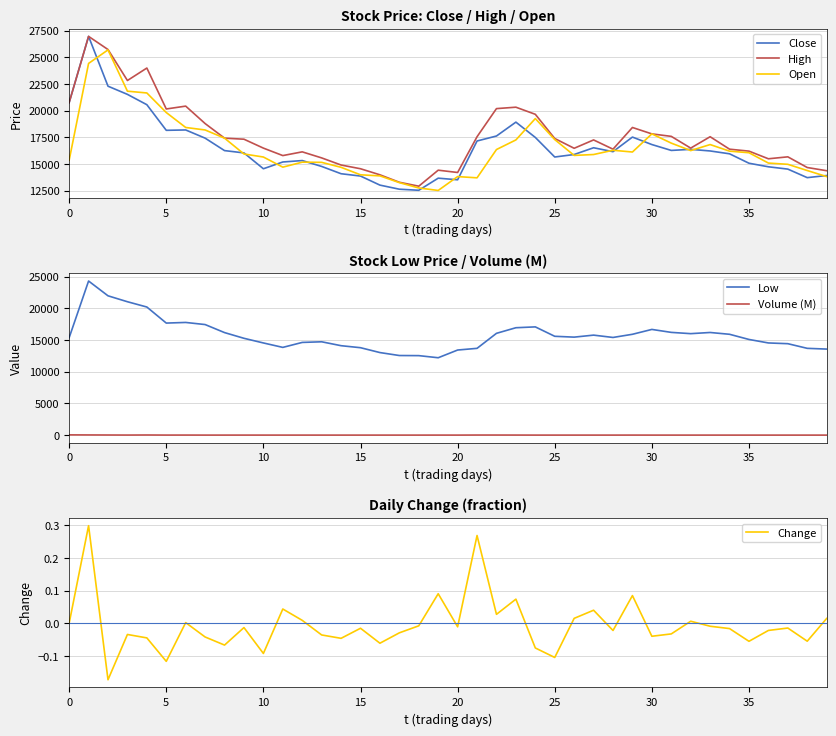

Is it true that Open equals 5886.6 at 17?

False